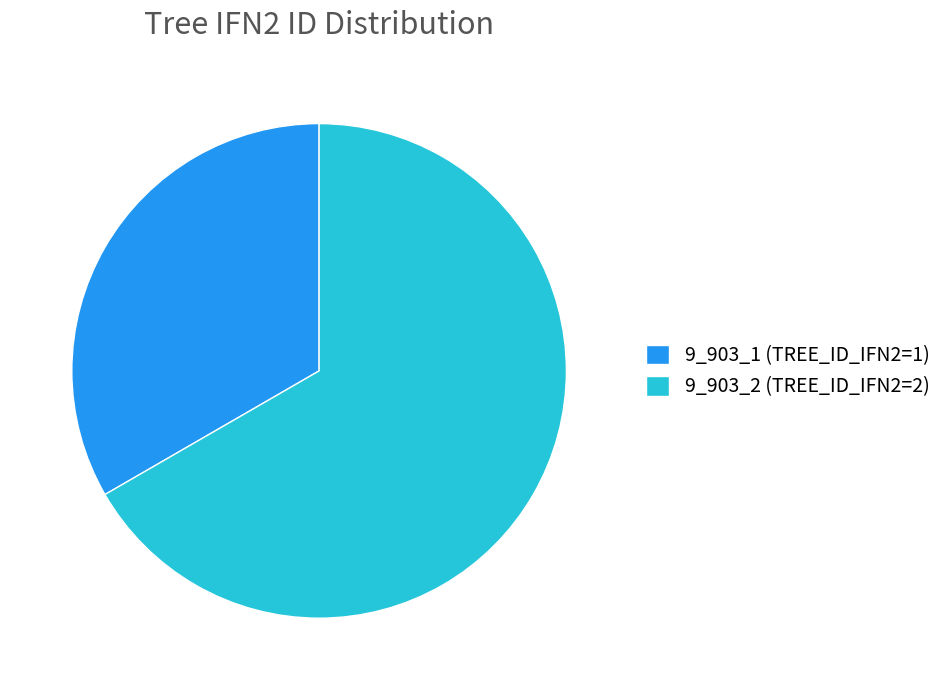

How many segments does this pie chart have?

2